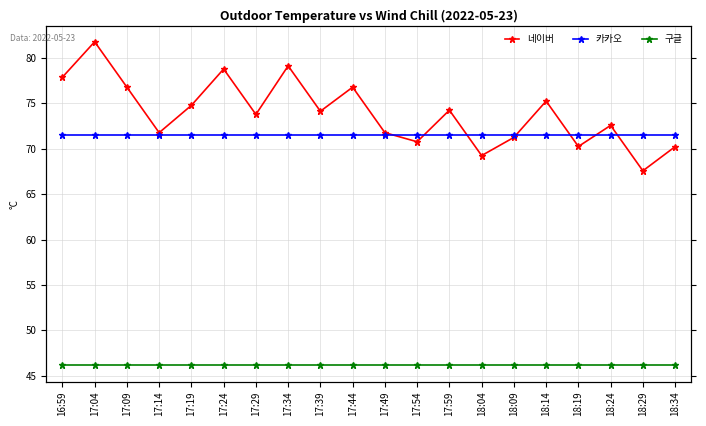

True or false: 네이버 and 카카오 cross at least once.

True